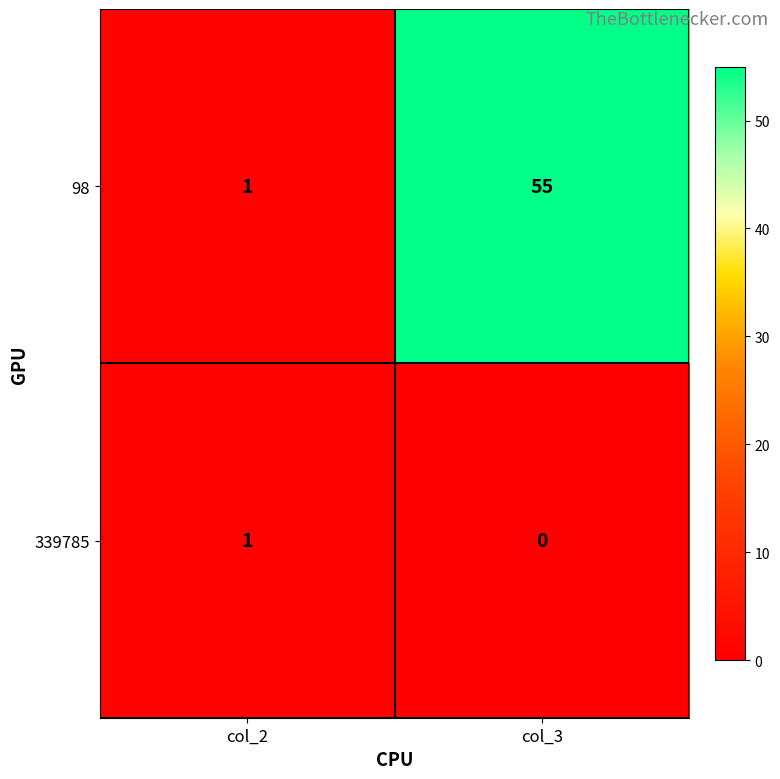

How many series are shown in this chart?

2